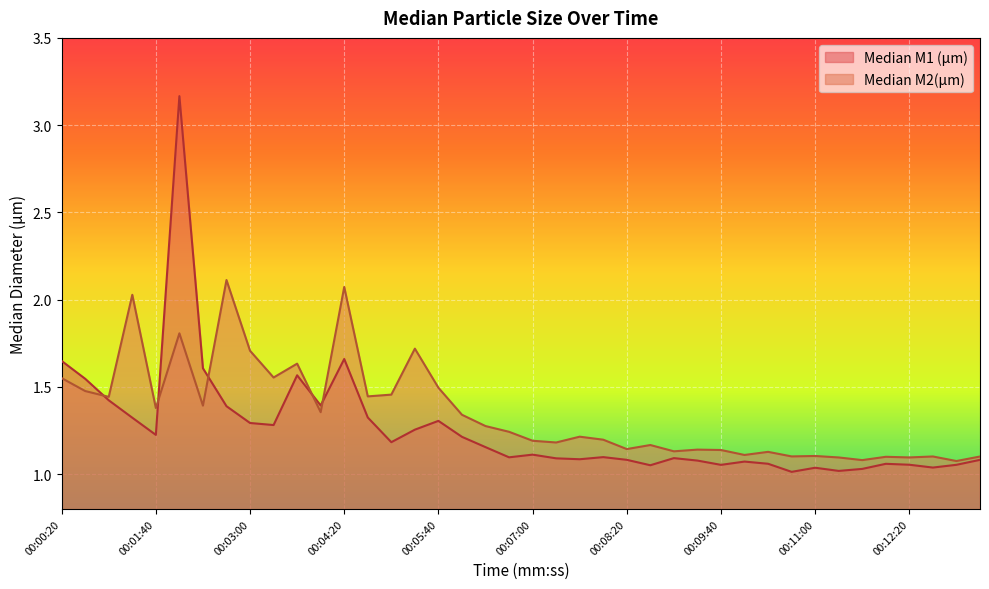

How many data points does each series have?

40